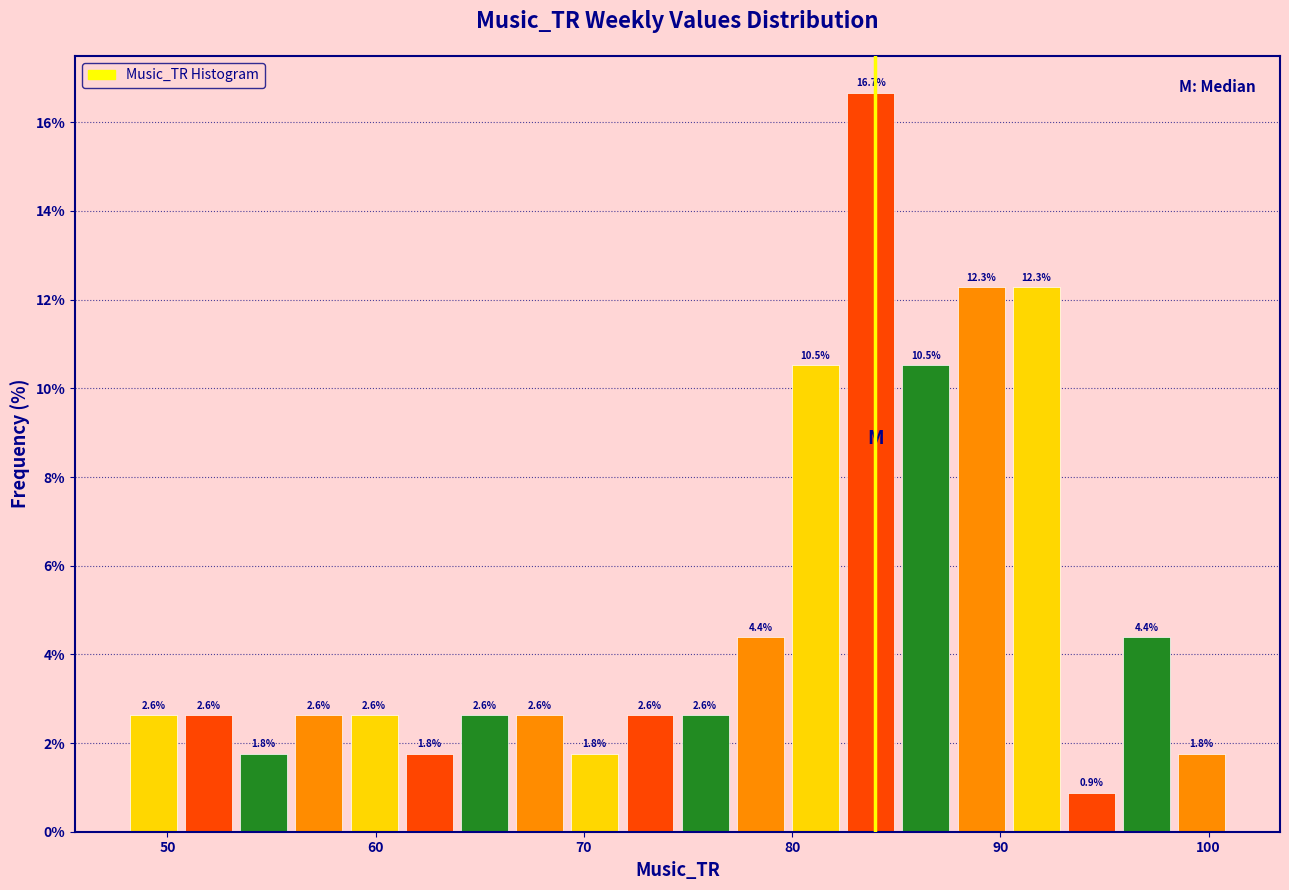

Around what value on the x-axis is the tallest bar? Give the approximate position of its centre, as read against the axis.

84